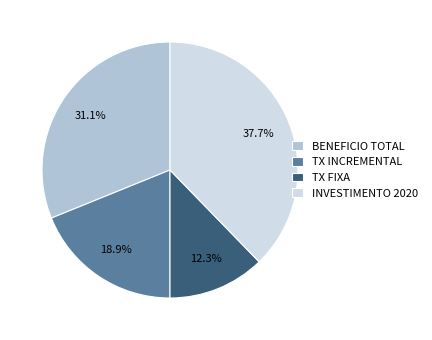

Between TX INCREMENTAL and TX FIXA, which is larger?

TX INCREMENTAL